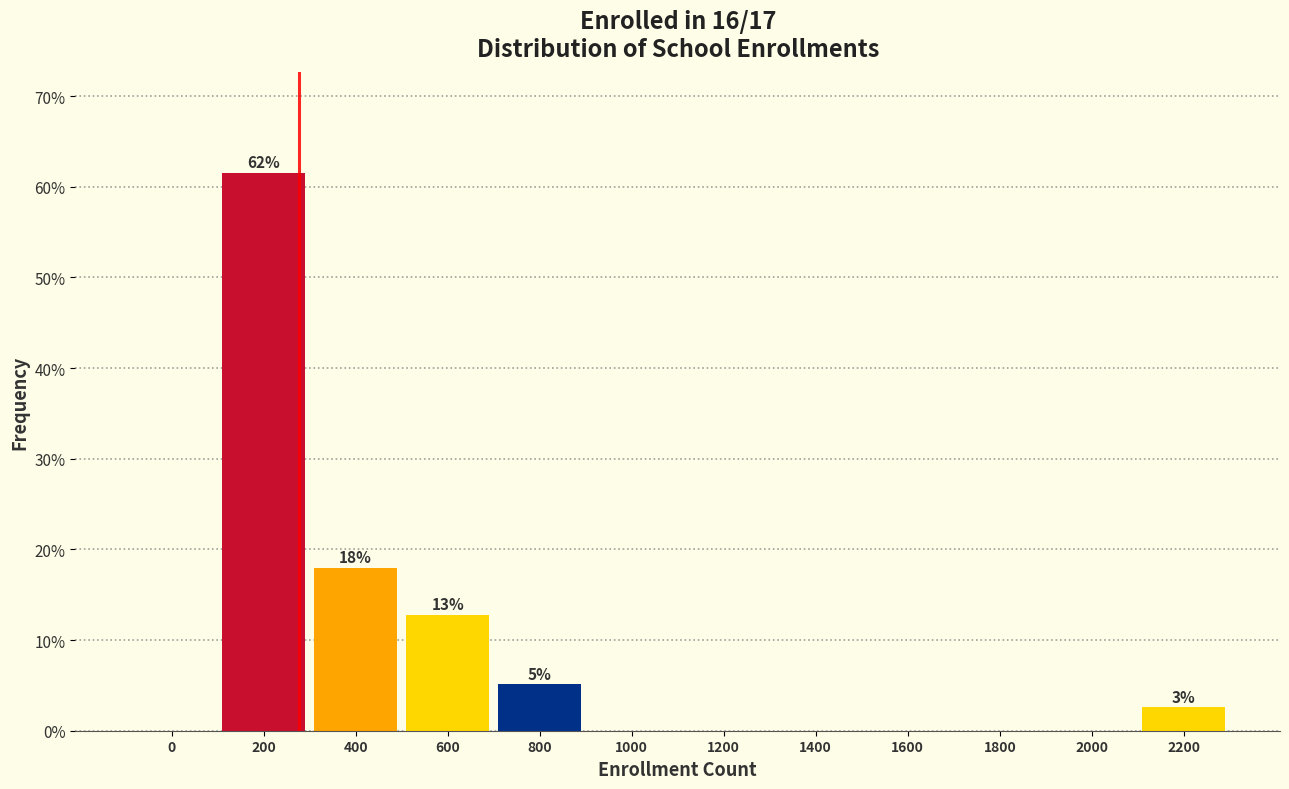

Reading left to right, transcribe all the data shown in this chart.

0=0.0	200=61.5	400=17.9	600=12.8	800=5.1	1000=0.0	1200=0.0	1400=0.0	1600=0.0	1800=0.0	2000=0.0	2200=2.6